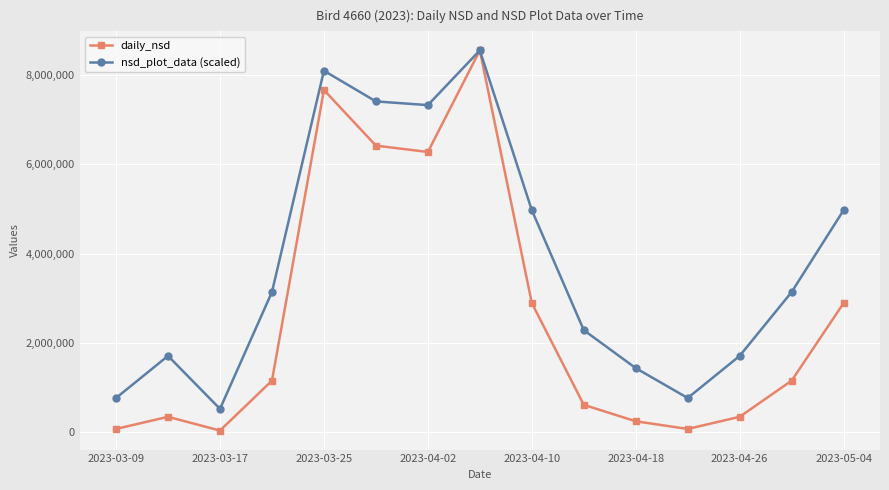

How many interior local valleys does the nsd_plot_data (scaled) series have?

3